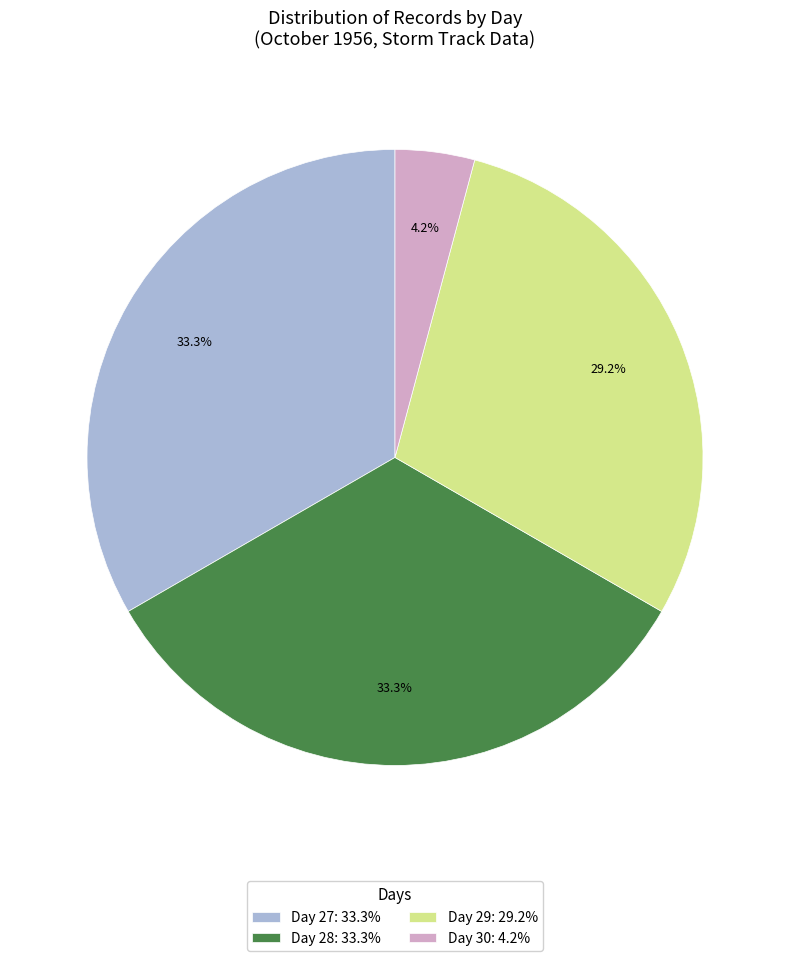

Is there any slice that represents more than half of the pie?

No